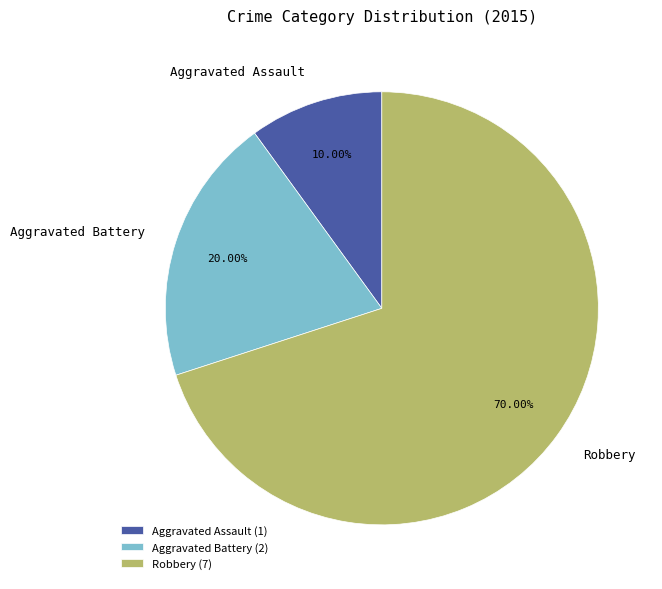

To the nearest percent, what is the combined percentage of Aggravated Assault and Robbery?

80%